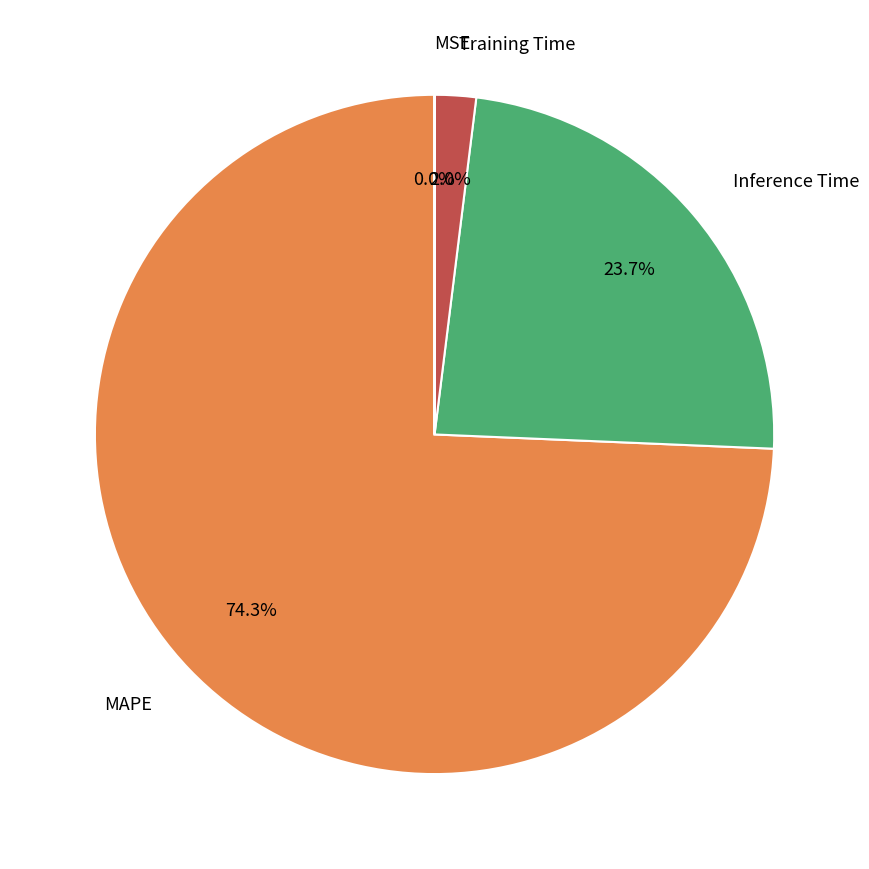

Is there a majority slice in this chart?

Yes